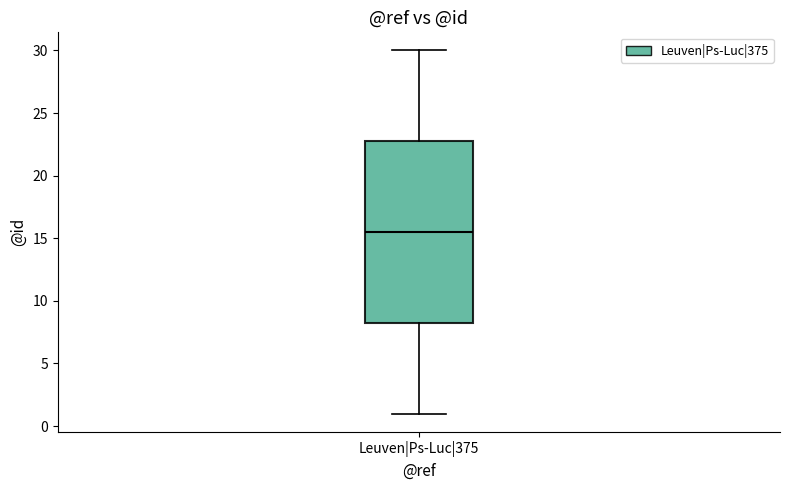

Where is the upper edge of the box for Leuven|Ps-Luc|375 on the y-axis? The values are not printed on the chart, so give them approximately, as read against the axis.

23.0